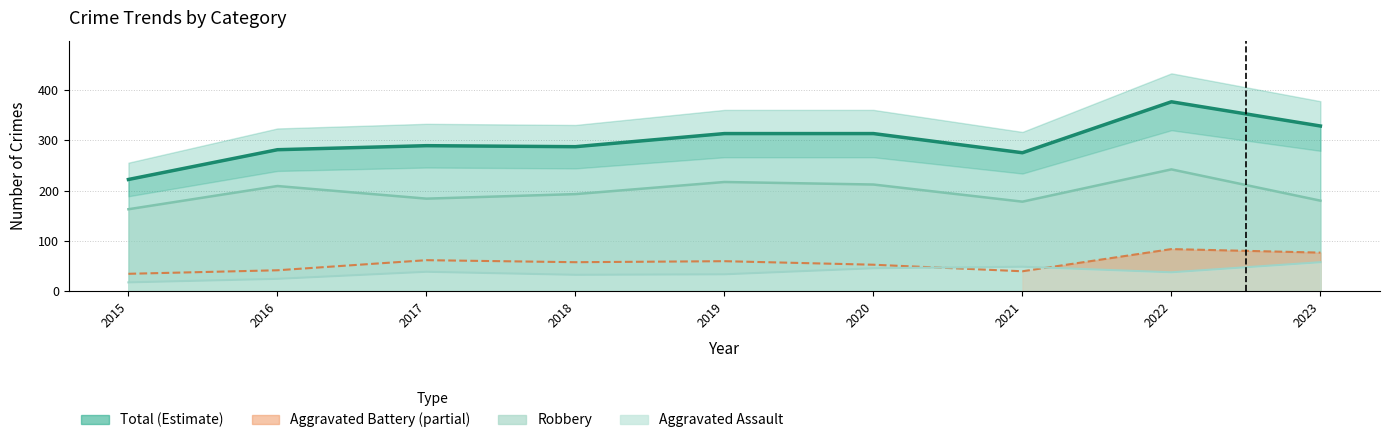

How many data points in Aggravated Assault are less than 38?

4